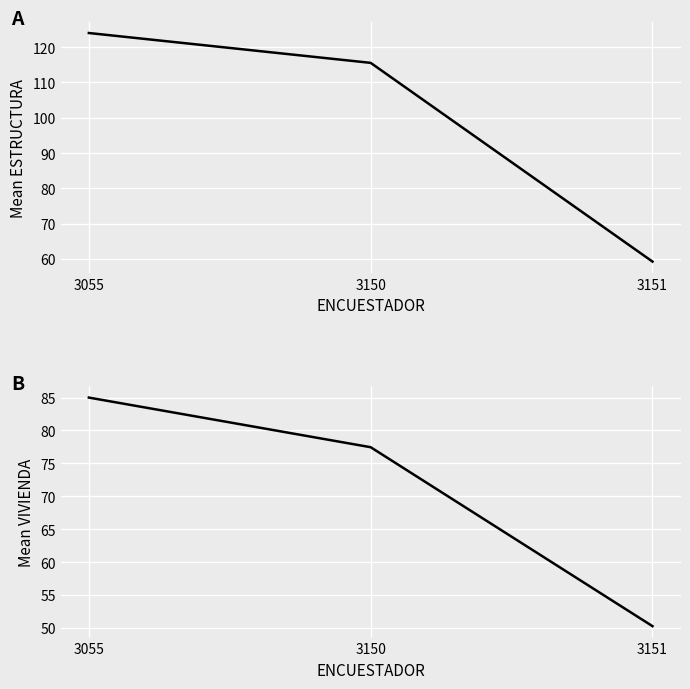

How many lines are shown in the chart?

2